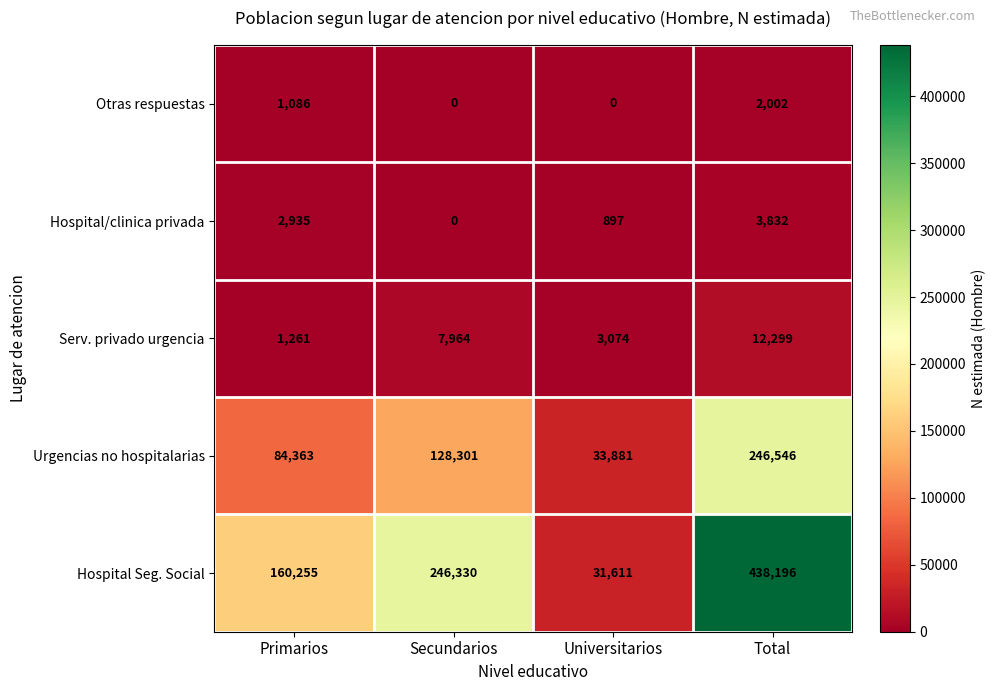

How many values in the Urgencias no hospitalarias series are below 128301?

2